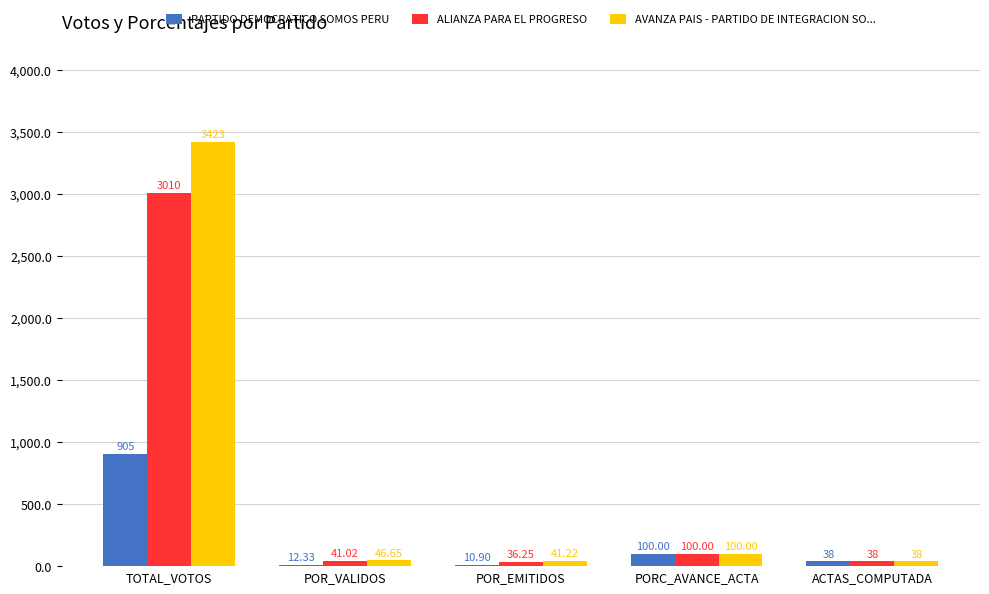

Which series has the largest total across all categories?

AVANZA PAIS - PARTIDO DE INTEGRACION SO...